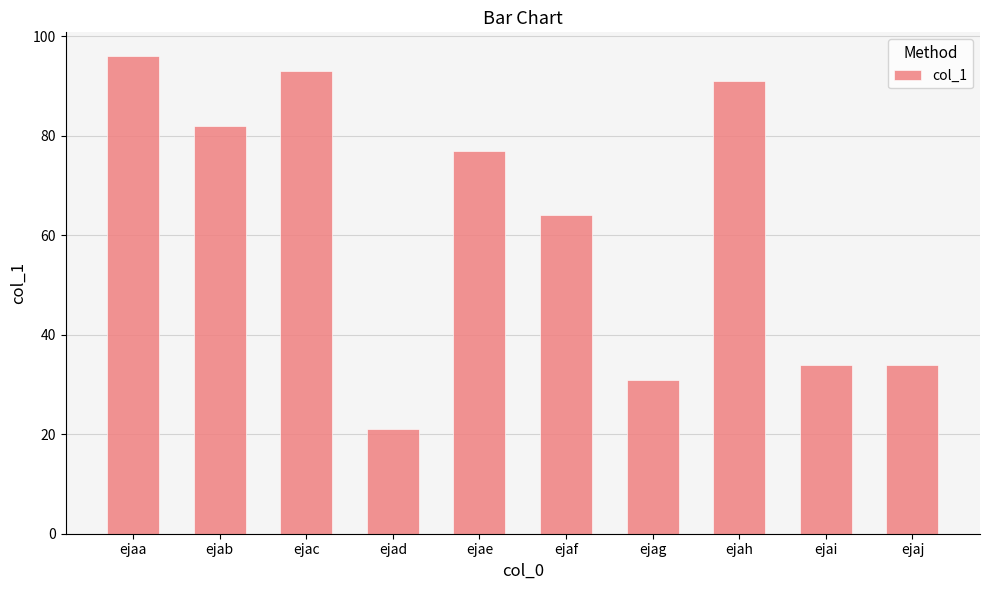

How many values are below 77?

5